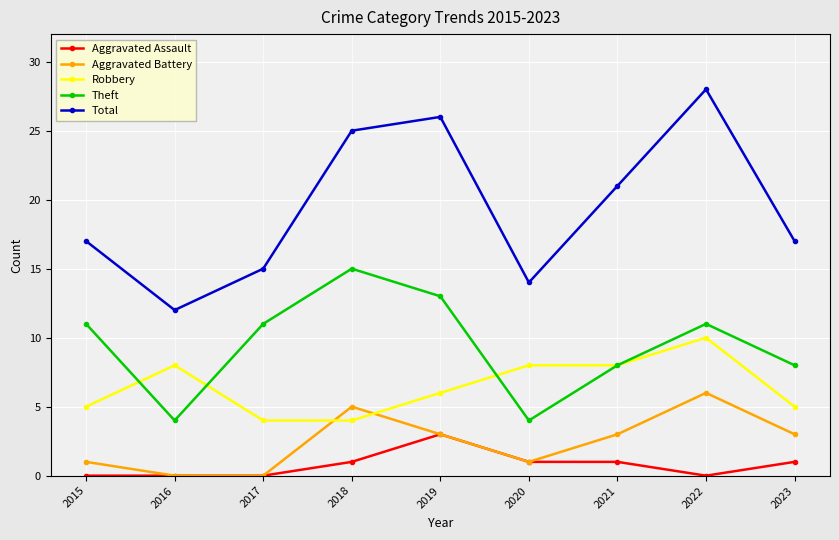

At which category is the sum across all series the highest?

2022